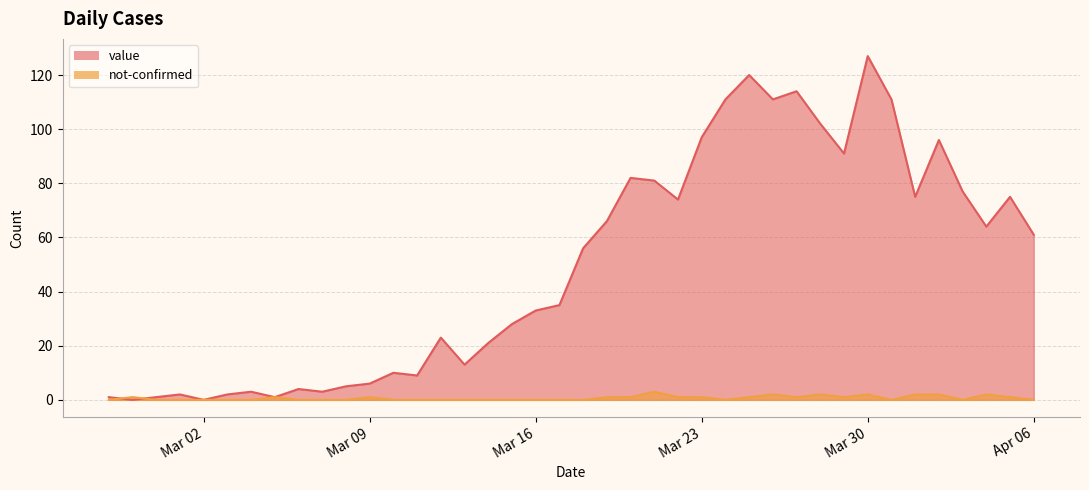

Which series has the largest range (max minus min)?

value